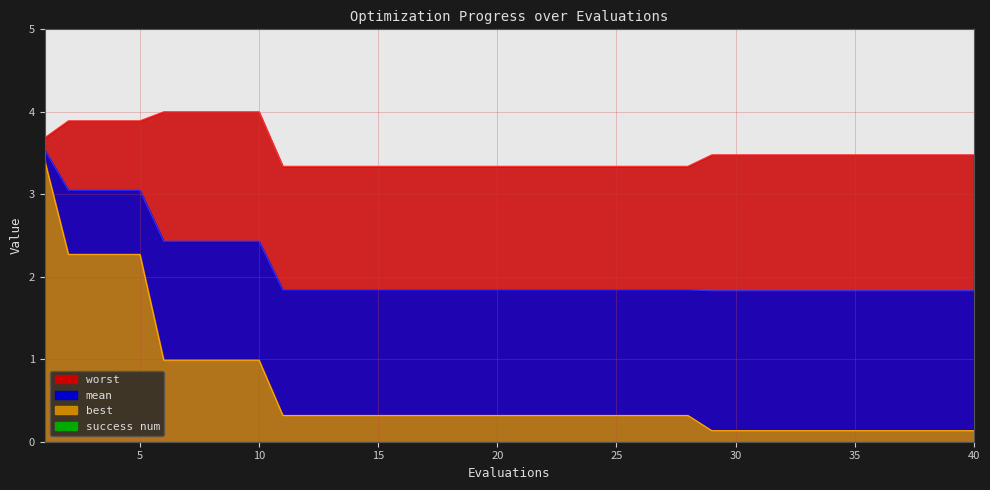

Count the number of categories in the chart.

40